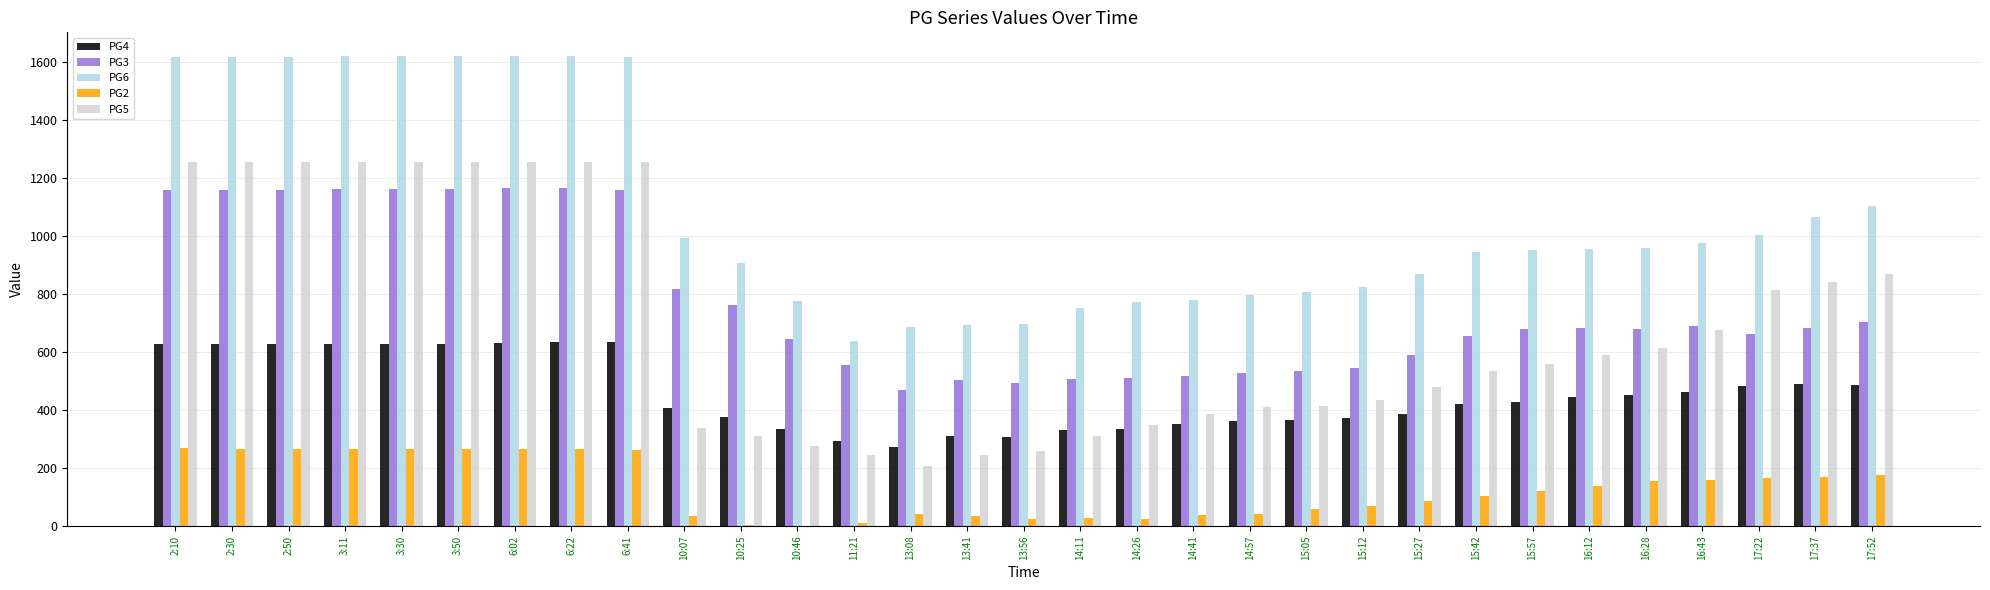

What are all the series names shown in the legend?

PG4, PG3, PG6, PG2, PG5